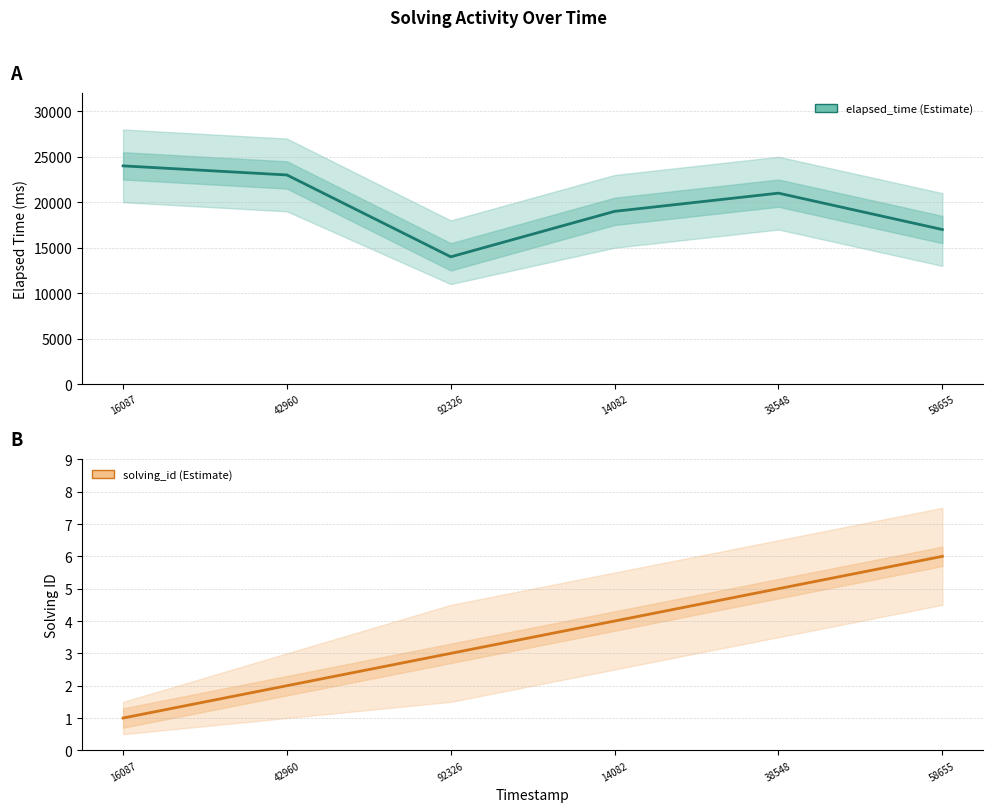

True or false: solving_id and elapsed_time cross at least once.

False